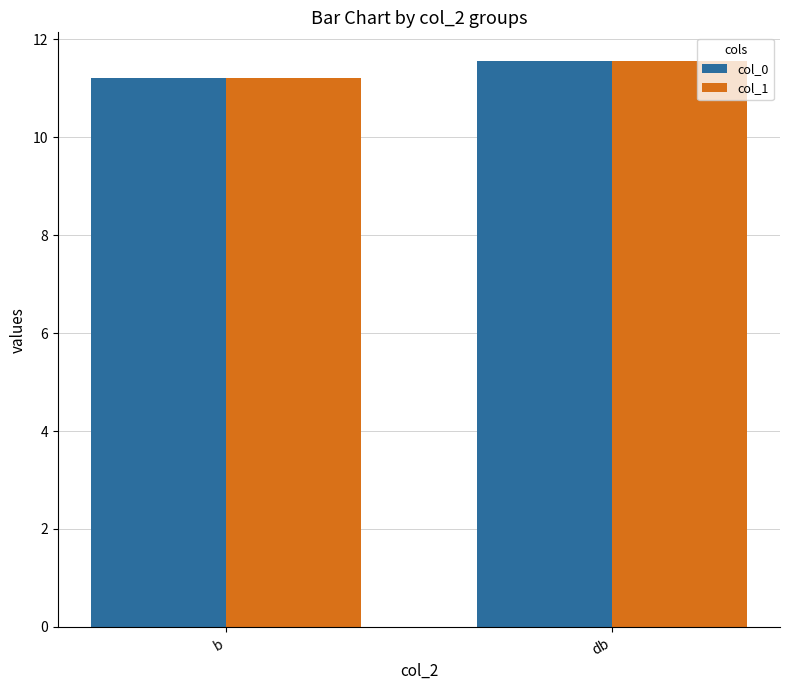

Count the col_1 values in the range 11 to 12.

2